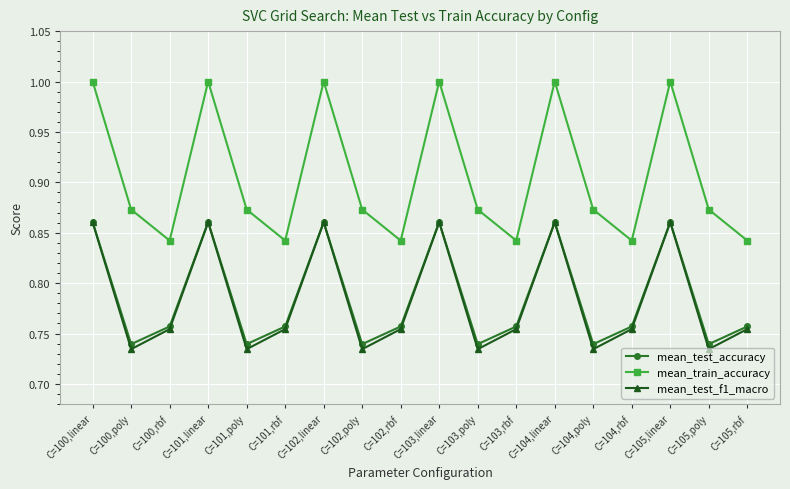

True or false: mean_train_accuracy and mean_test_accuracy cross at least once.

False